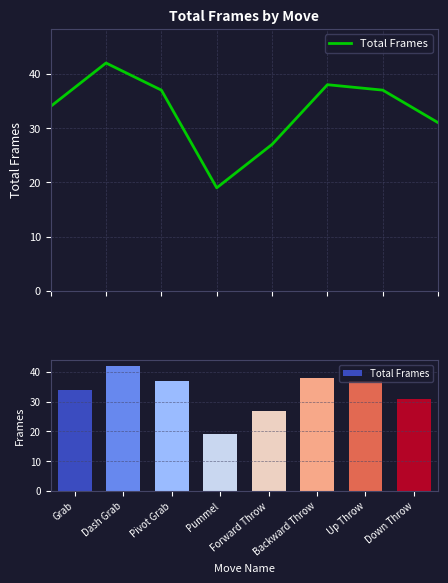

What is the value of the 8th bar from the left?

31